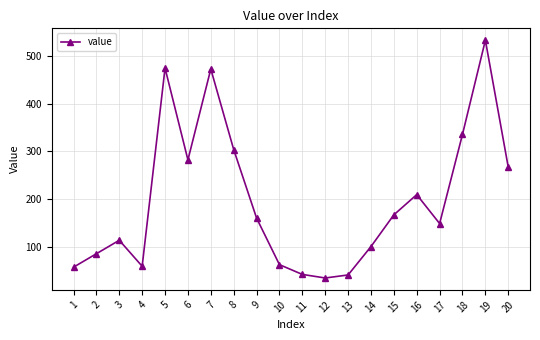

Between 12 and 5, which is larger?

5